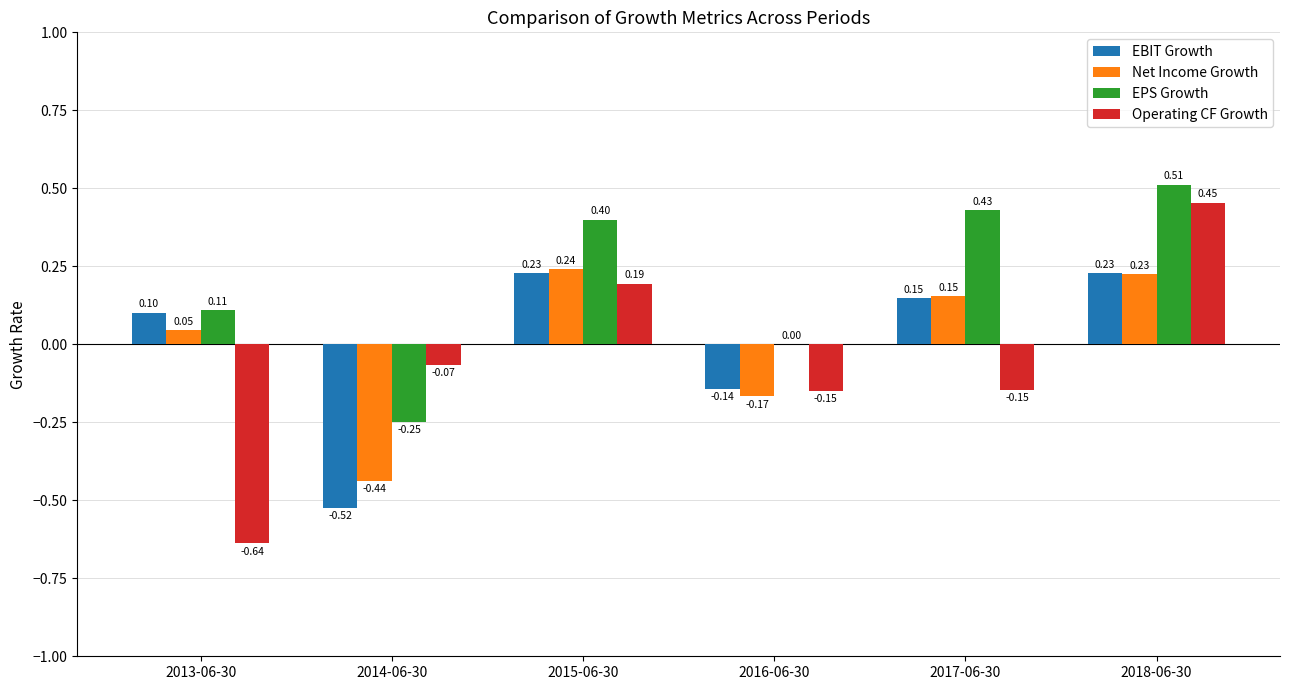

Between 2013-06-30 and 2016-06-30, which series saw the biggest shift?

Operating CF Growth